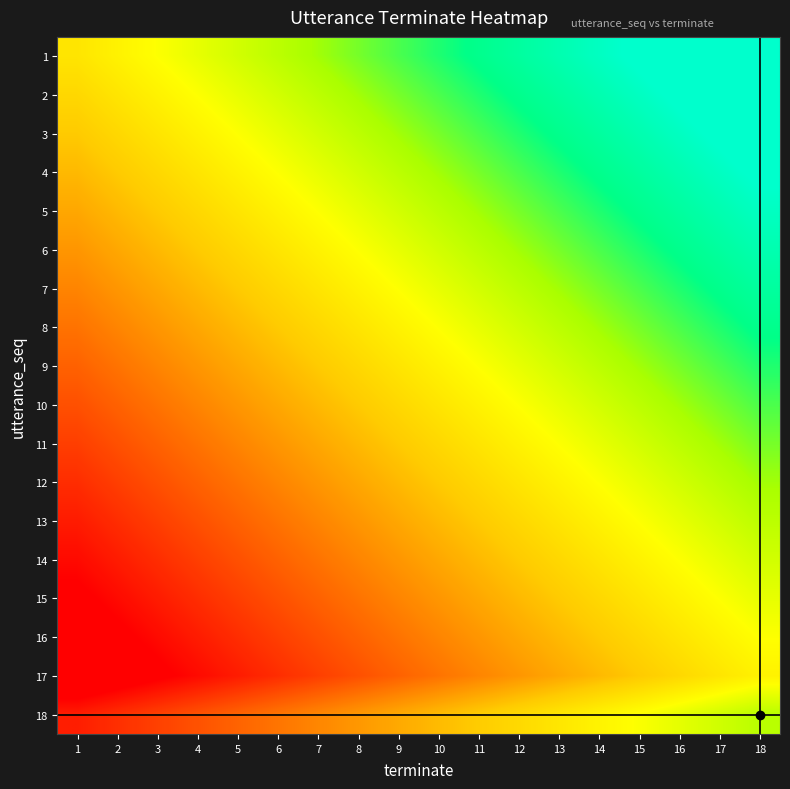

What is the total value across all series at 5?

-4.5